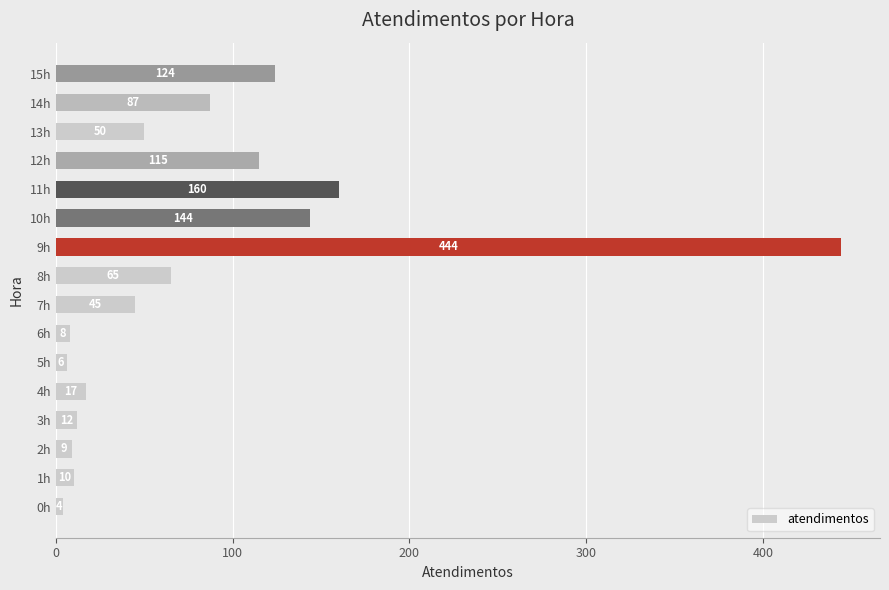

What is the difference between the second highest and minimum values?

156